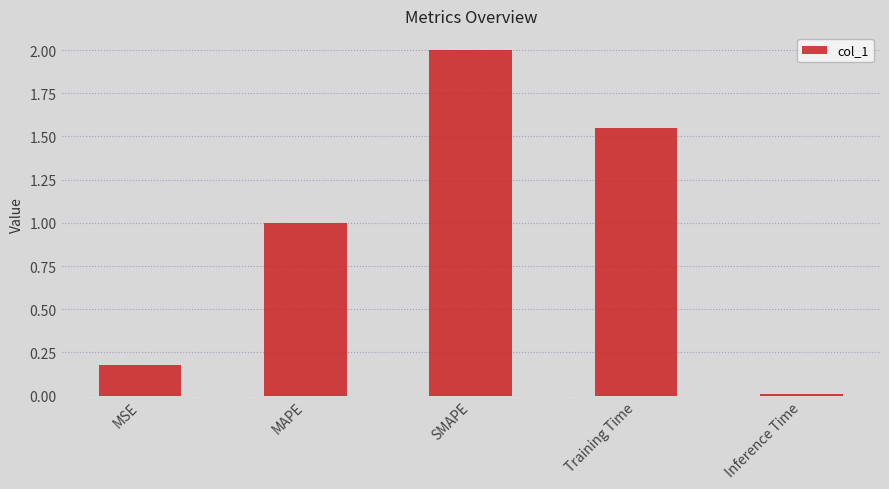

Count the number of categories in the chart.

5